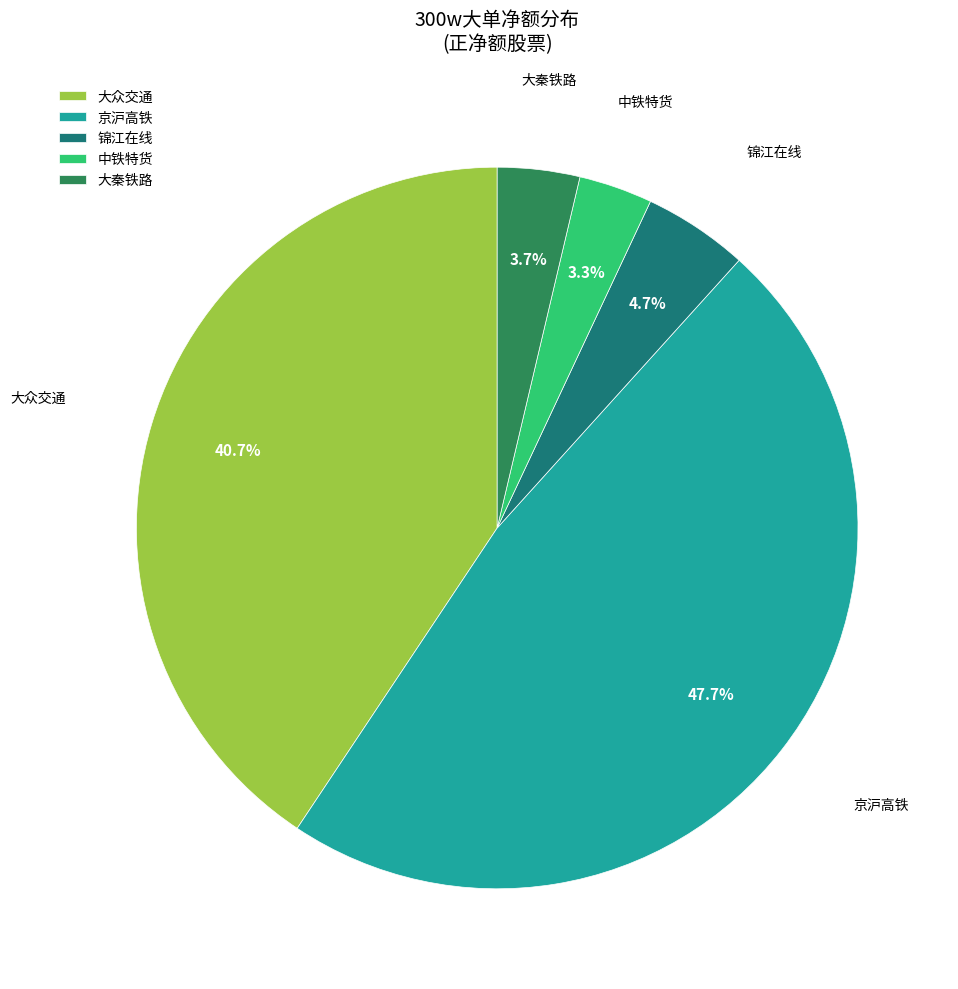

Do 大众交通 and 京沪高铁 together represent more than half of the pie?

Yes